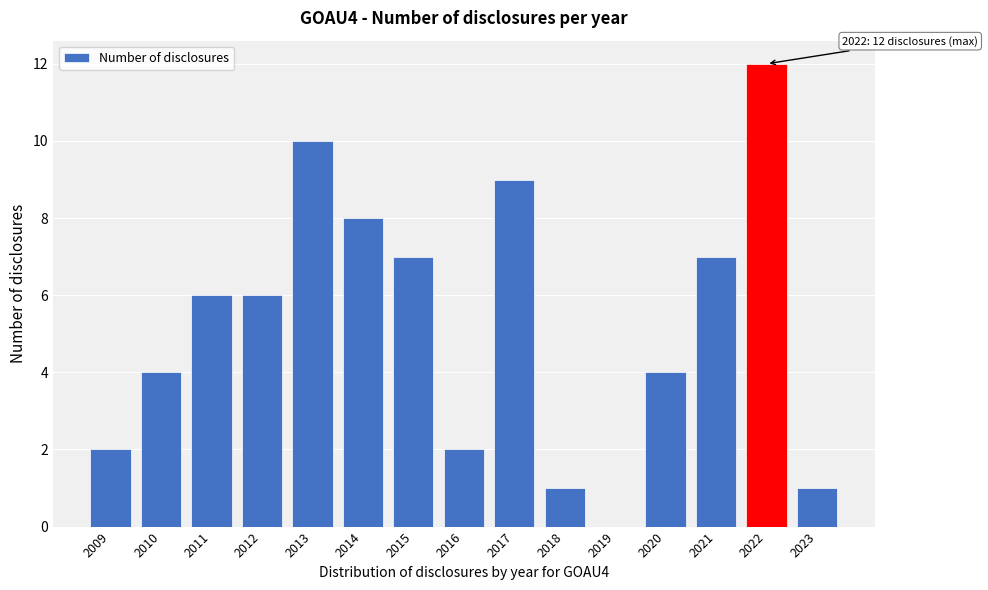

Reading left to right, what are all the values shown in this chart?

2009=2	2010=4	2011=6	2012=6	2013=10	2014=8	2015=7	2016=2	2017=9	2018=1	2019=0	2020=4	2021=7	2022=12	2023=1